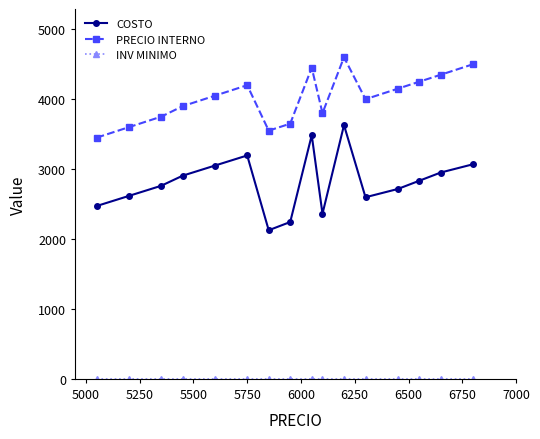

Which series has the largest total across all categories?

PRECIO INTERNO